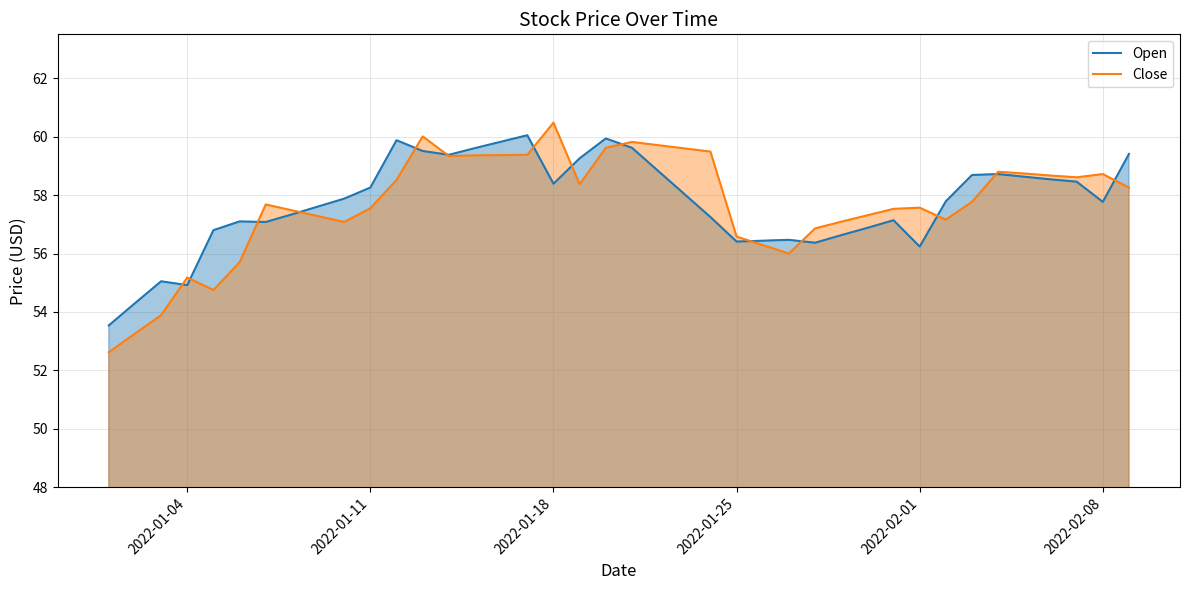

At which label does Close reach its peak?

2022-01-18